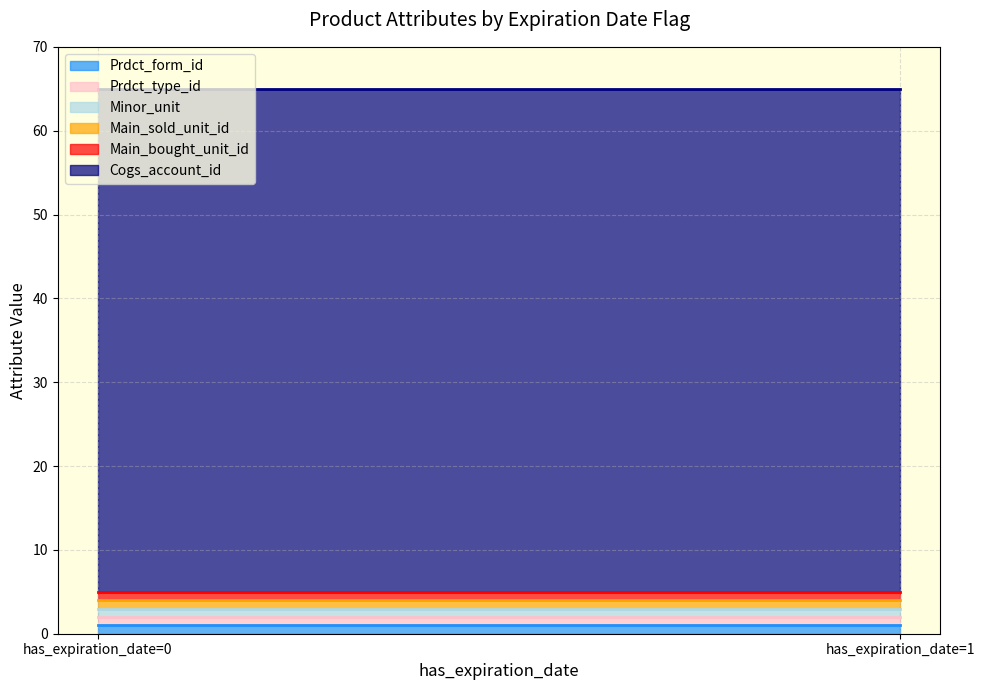

Between has_expiration_date=0 and has_expiration_date=1, which series saw the biggest shift?

Prdct_form_id